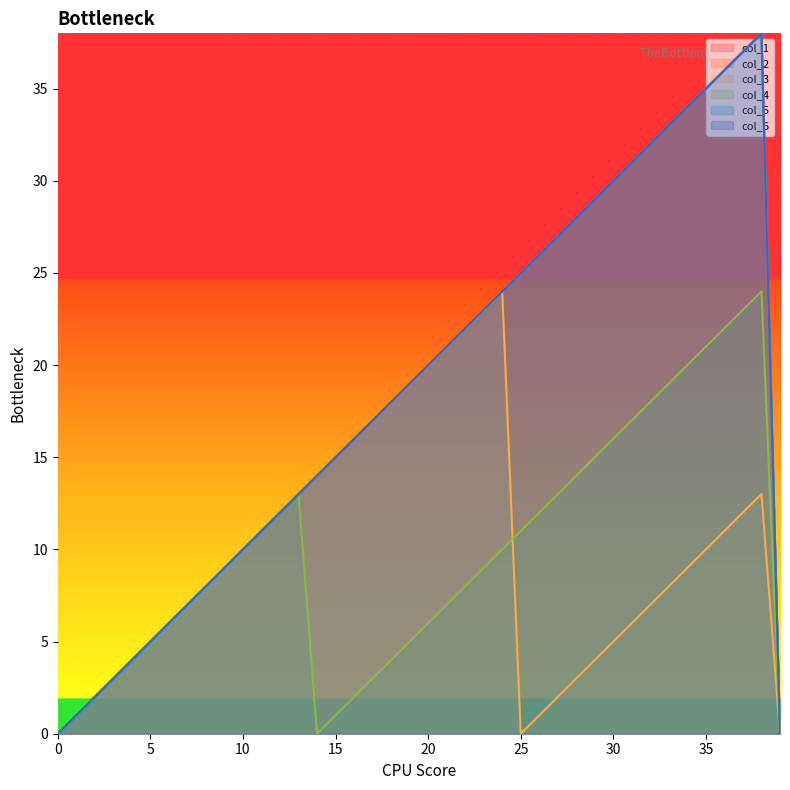

What is the value of the col_2 point at the 12th from the left?

11